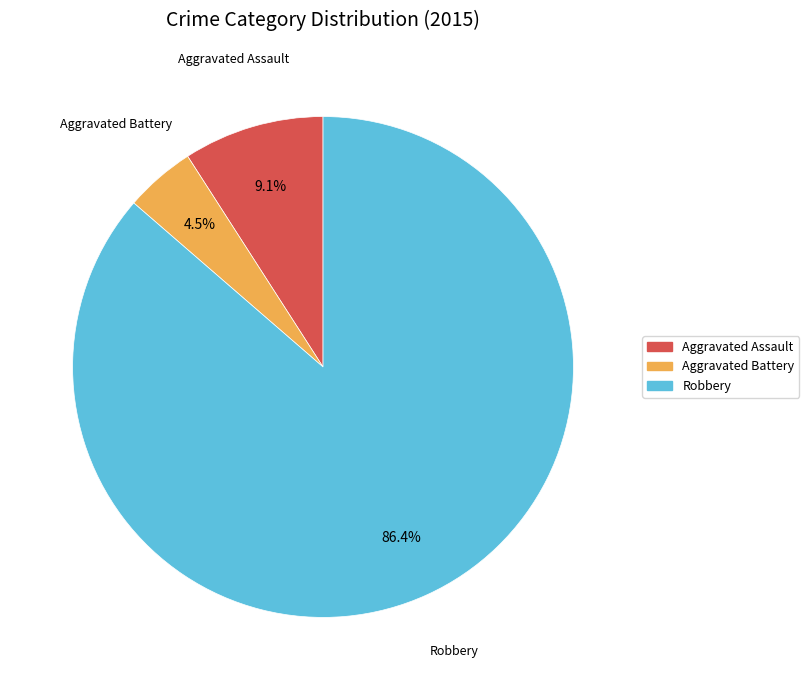

What is the largest slice in the pie chart?

Robbery